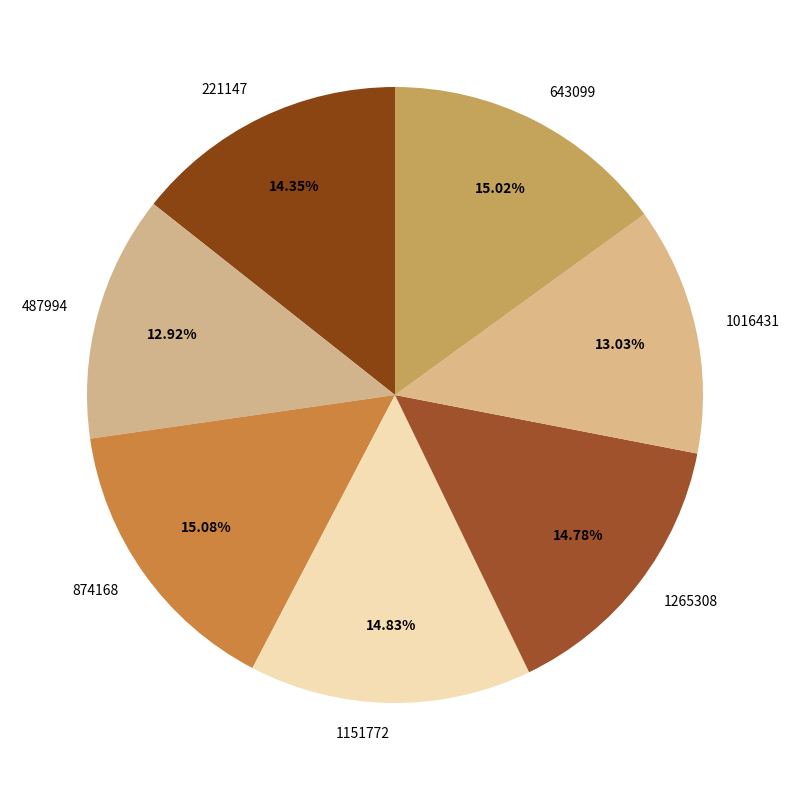

What percentage is the 1265308 slice, to the nearest percent?

15%